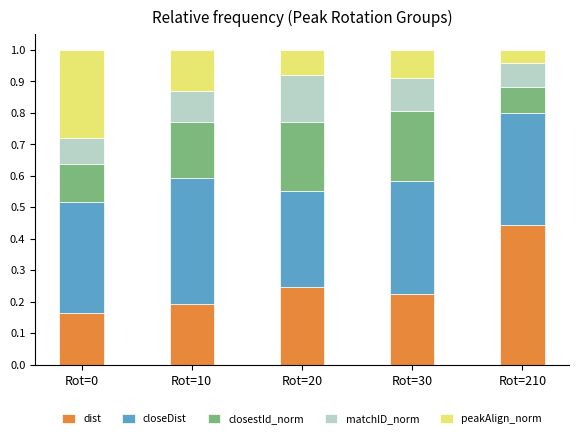

Is it true that dist equals 0.4 at Rot=210?

True